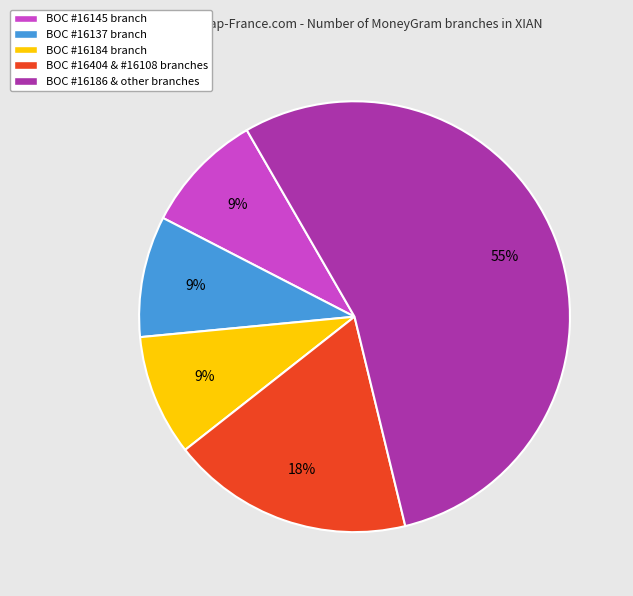

What is the majority slice?

BOC #16186 & other branches